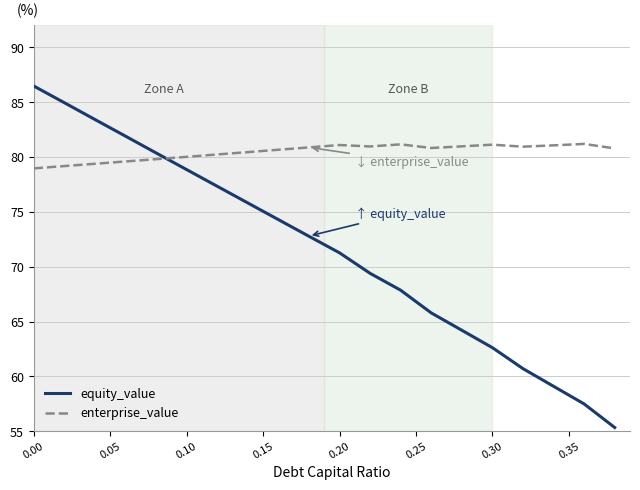

How many times do equity_value and enterprise_value cross each other?

1